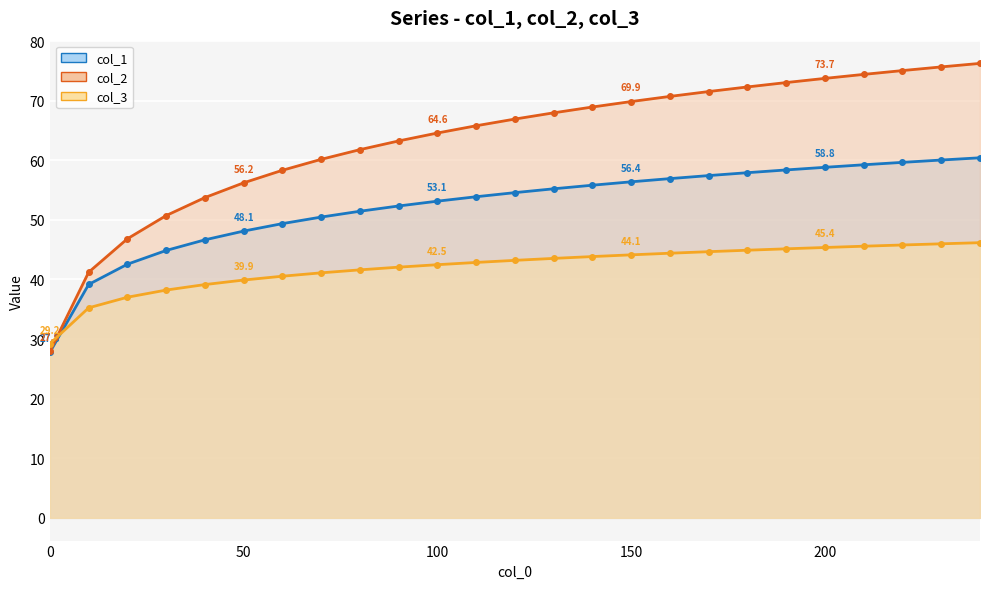

What is the value of the col_1 point at the 7th from the left?

49.4